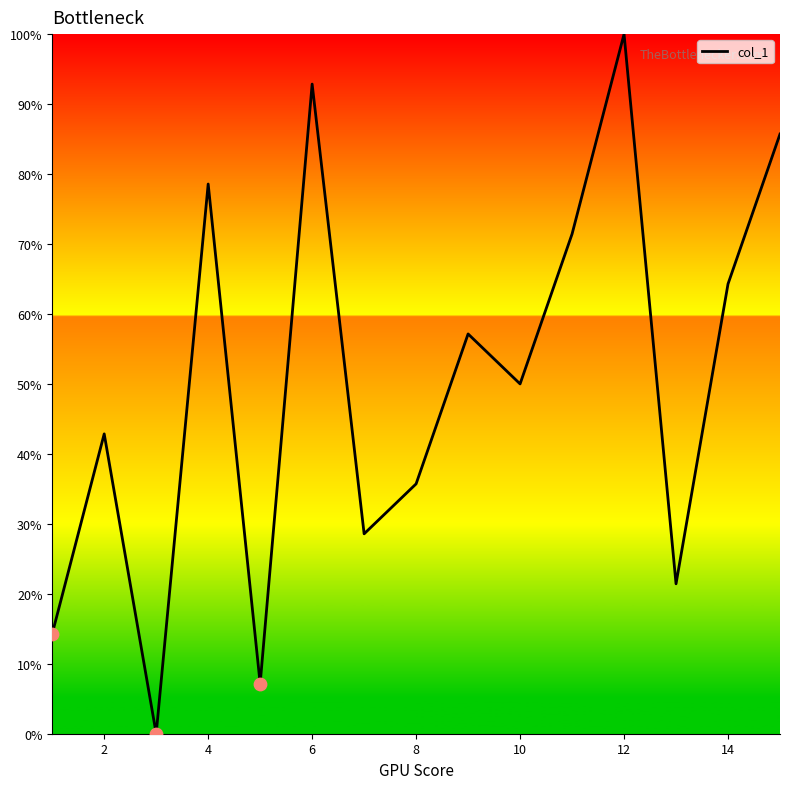

Does the chart have visible grid lines?

No